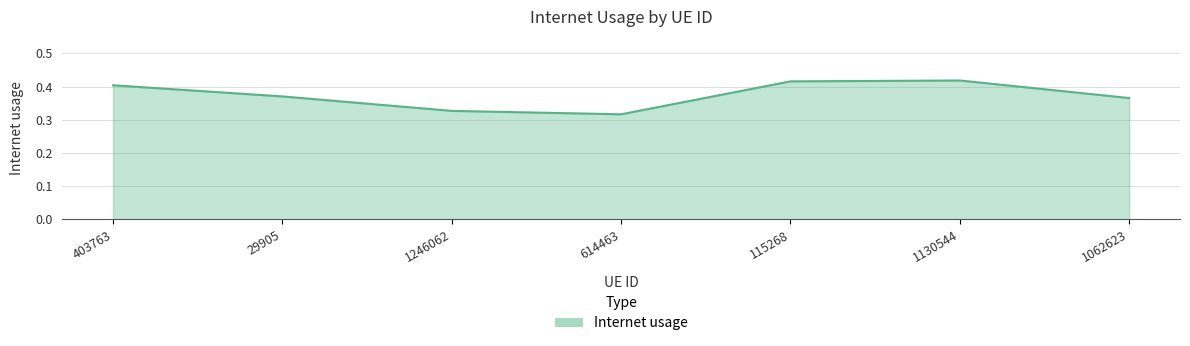

Between 1246062 and 403763, which is larger?

403763